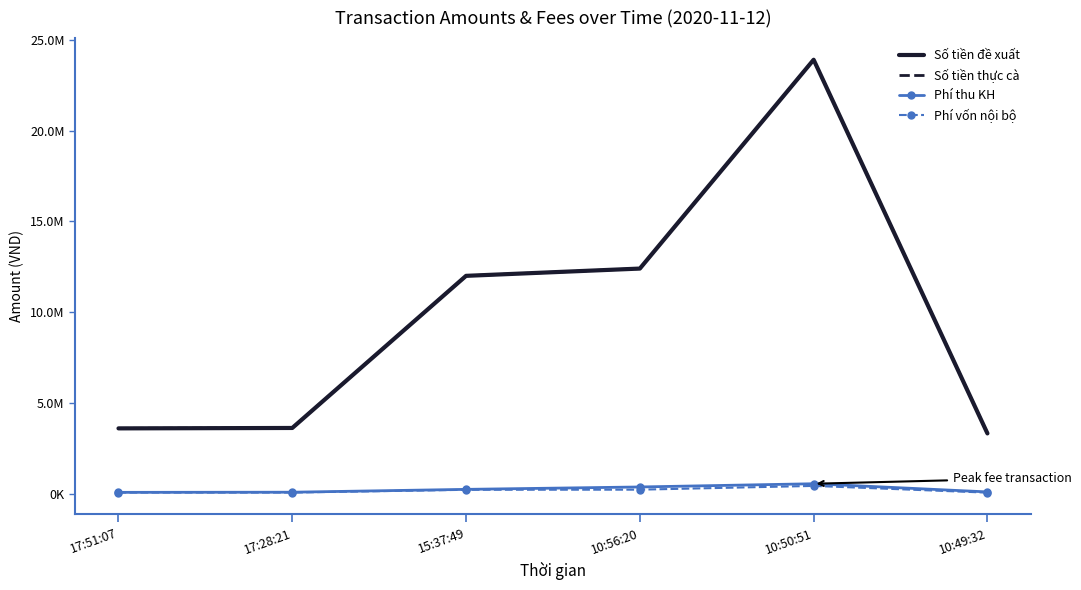

True or false: Phí vốn nội bộ and Số tiền đề xuất intersect in this chart.

False